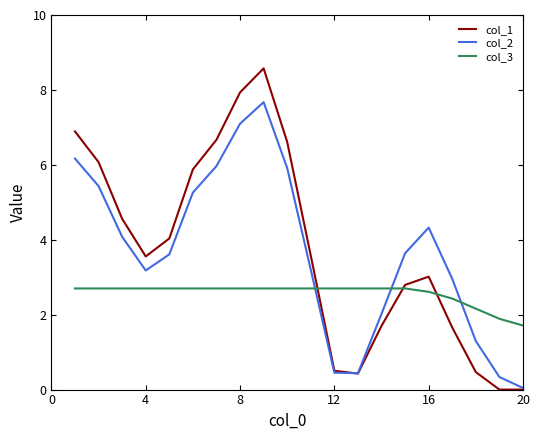

List the series in order of their peak value, highest first.

col_1, col_2, col_3